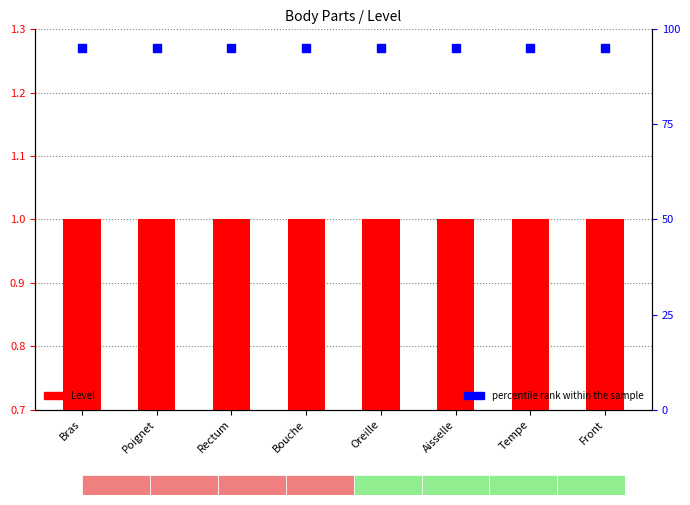

Which series has the largest total across all categories?

percentile rank within the sample